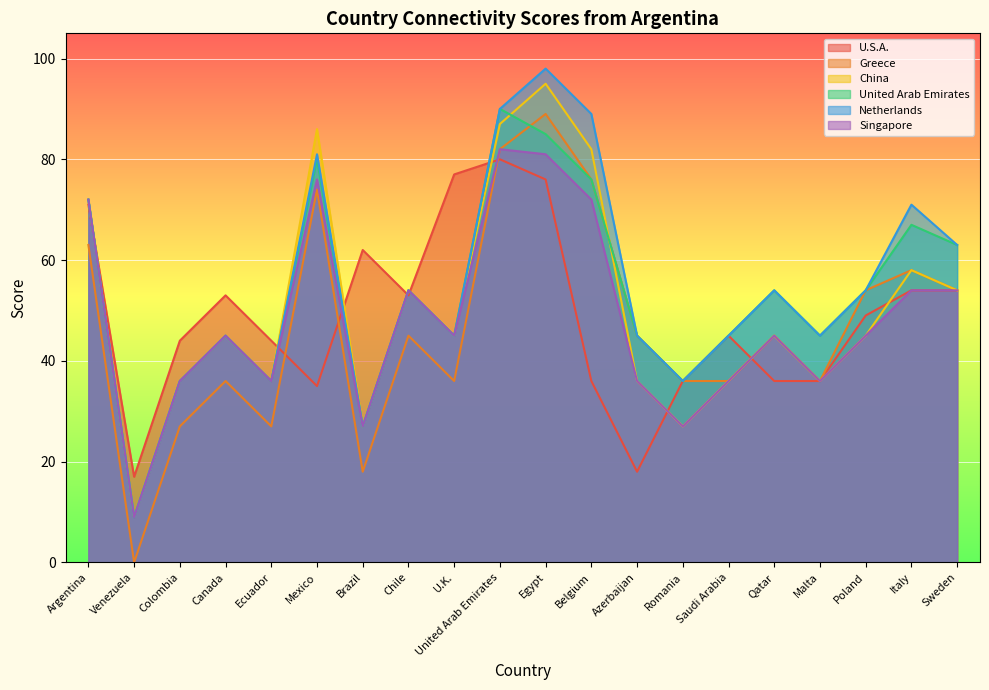

What is the value of the United Arab Emirates point at the 13th from the left?

45